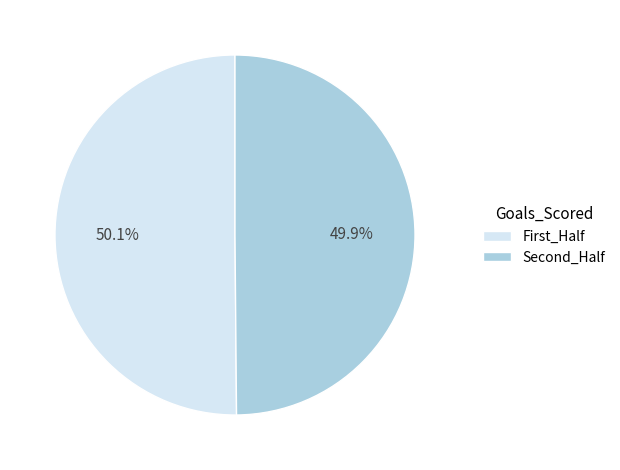

Is there a majority slice in this chart?

Yes